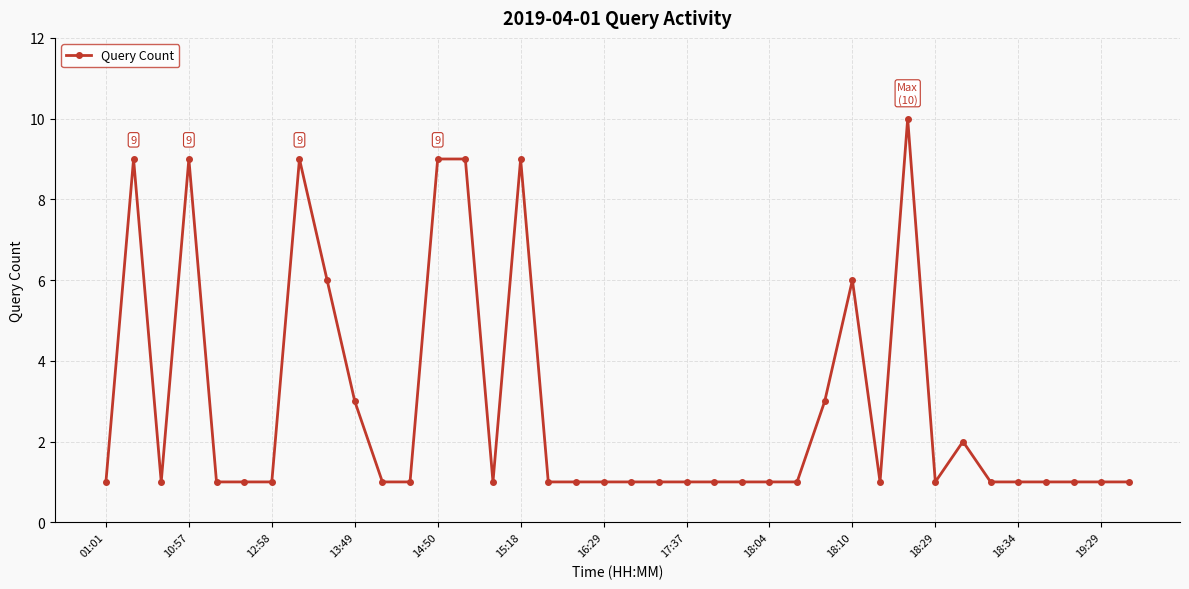

What is the difference between the maximum and minimum values?

9